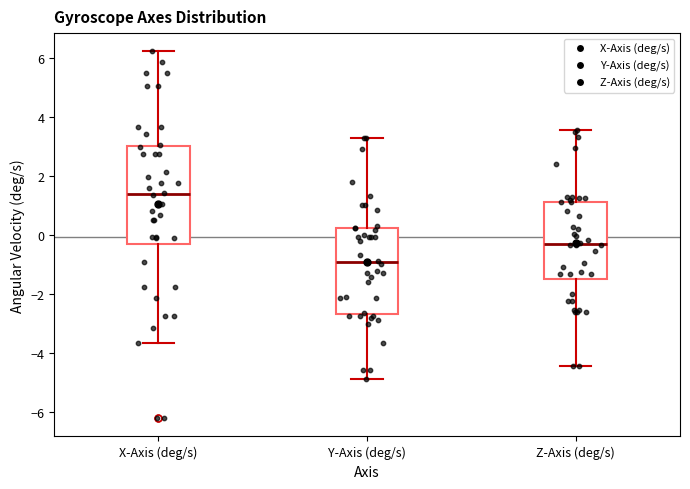

Which box is the tallest, from its lower edge to its upper edge?

X-Axis (deg/s)